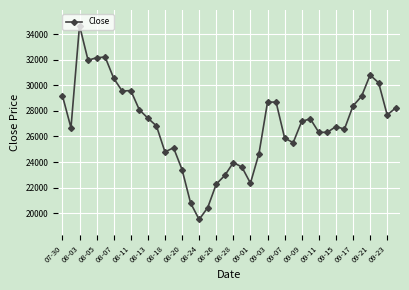

What is the difference between the maximum and minimum values?

15175